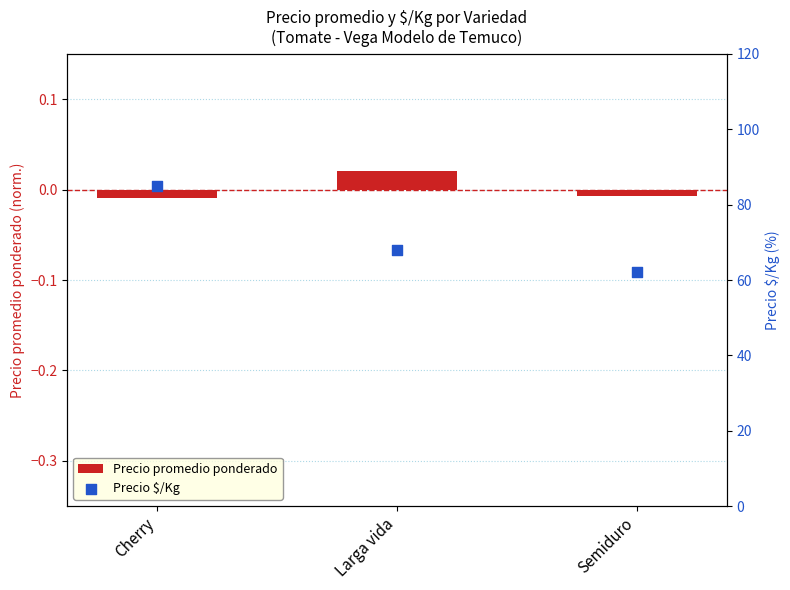

Which series contains the highest Y value?

Precio $/Kg